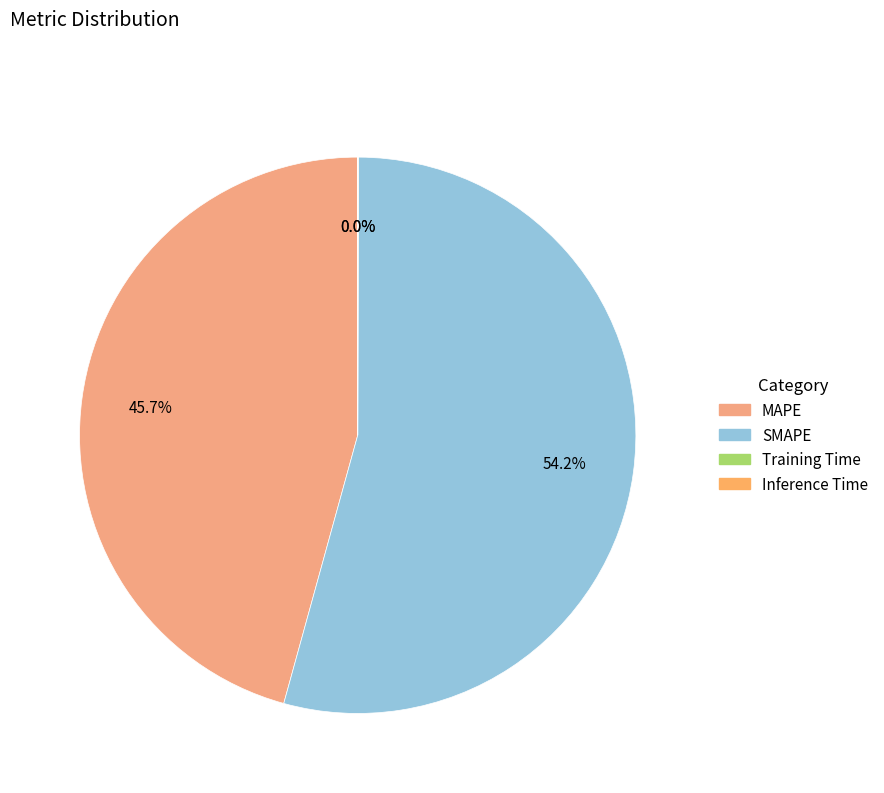

True or false: SMAPE accounts for 54% of the total.

True